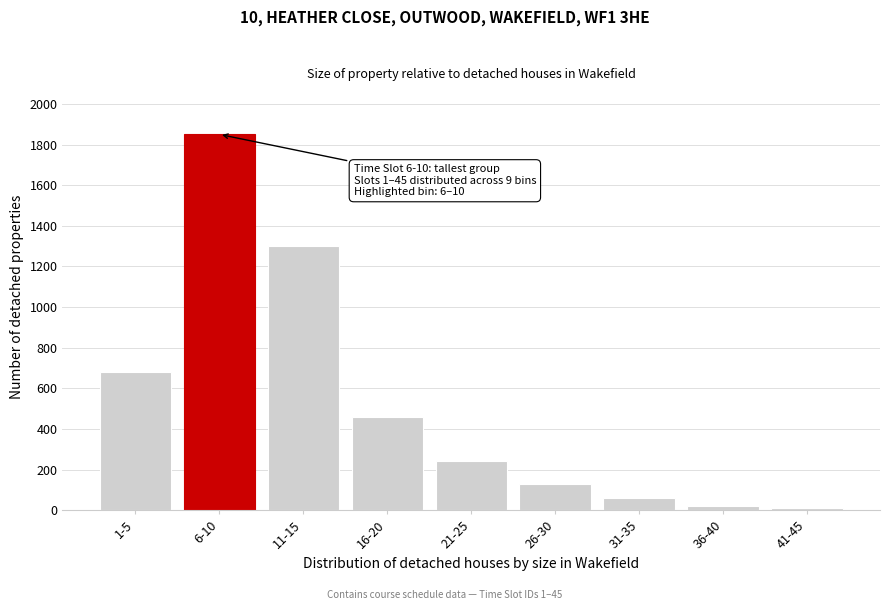

Reading left to right, list all the values displayed in this chart.

1-5=680	6-10=1850	11-15=1300	16-20=460	21-25=245	26-30=130	31-35=60	36-40=20	41-45=10